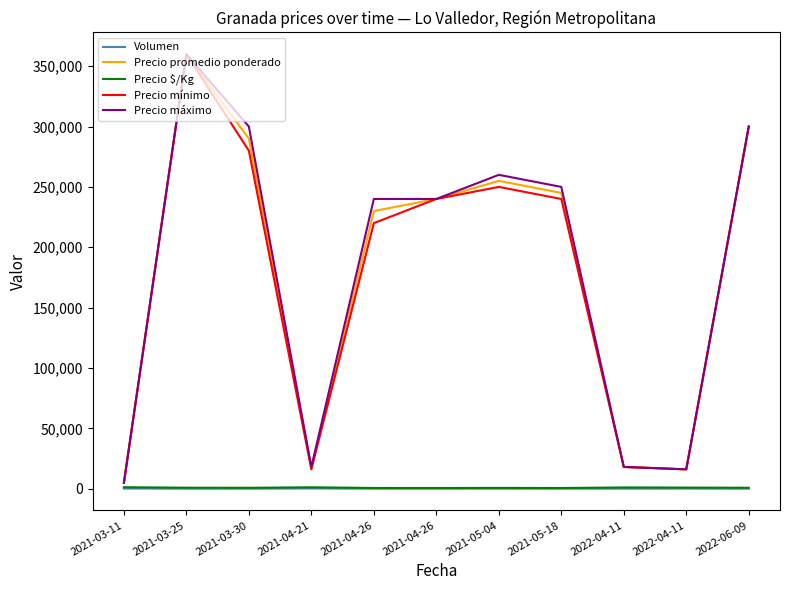

Does the chart have visible grid lines?

No